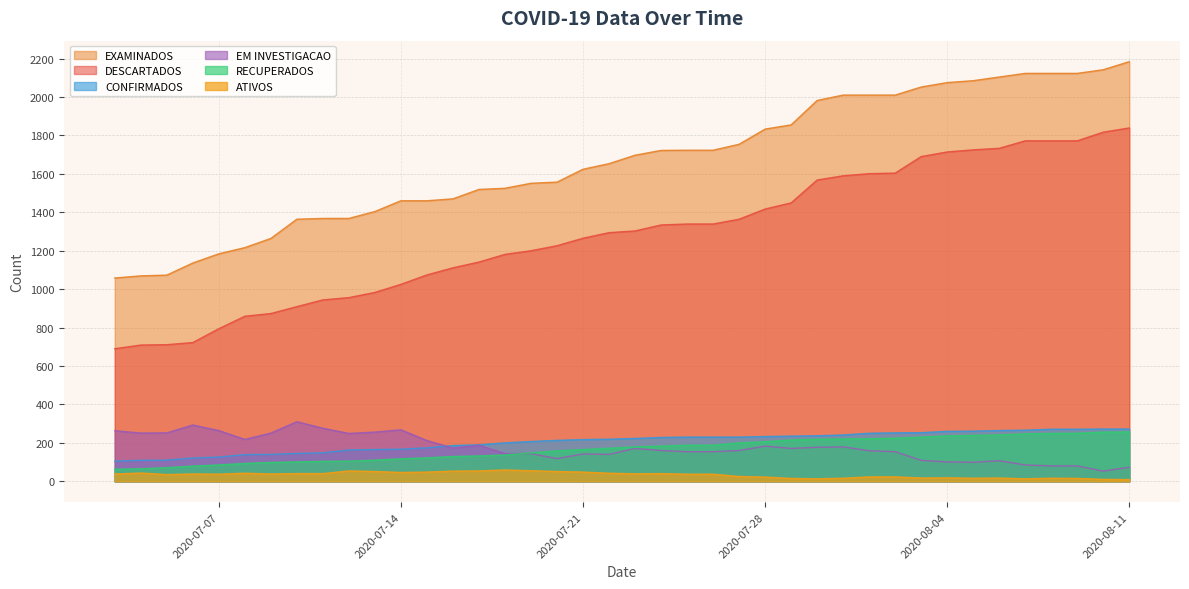

Reading left to right, what are all the values shown in this chart?

DESCARTADOS: 690	709	711	722	794	859	873	909	944	956	983	1025	1074	1111	1141	1181	1200	1226	1265	1294	1303	1334	1339	1339	1364	1417	1449	1568	1590	1601	1604	1690	1714	1725	1733	1772	1772	1772	1817	1839
EXAMINADOS: 1058	1069	1073	1136	1184	1216	1264	1364	1368	1368	1404	1460	1460	1470	1519	1525	1551	1557	1624	1653	1697	1722	1723	1723	1754	1833	1855	1982	2010	2010	2010	2052	2075	2085	2104	2123	2123	2123	2142	2184
RECUPERADOS: 63	65	71	79	85	93	98	101	104	105	110	117	122	129	132	137	148	158	165	172	179	183	188	188	200	206	215	219	220	222	224	230	236	239	241	247	249	250	256	257
CONFIRMADOS: 105	109	110	121	126	139	140	145	148	163	165	167	174	186	190	200	207	213	217	219	223	228	230	230	230	233	235	237	241	250	252	253	260	261	264	266	271	271	272	272
EM INVESTIGACAO: 263	251	252	293	264	218	251	310	276	249	256	268	212	173	188	144	144	118	142	140	171	160	154	154	160	183	171	177	179	159	154	109	101	99	107	85	80	80	53	73
ATIVOS: 38	43	35	38	37	42	38	40	40	54	51	46	48	53	54	59	55	51	48	42	39	40	37	37	25	22	15	13	16	23	23	17	18	16	17	13	16	15	10	9